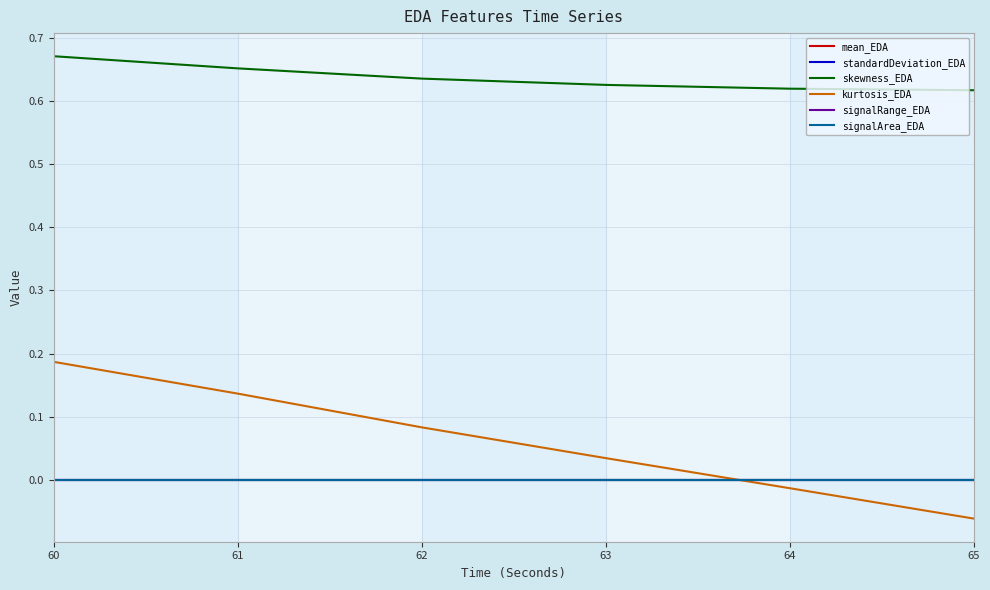

What is the smallest value displayed?

-0.1